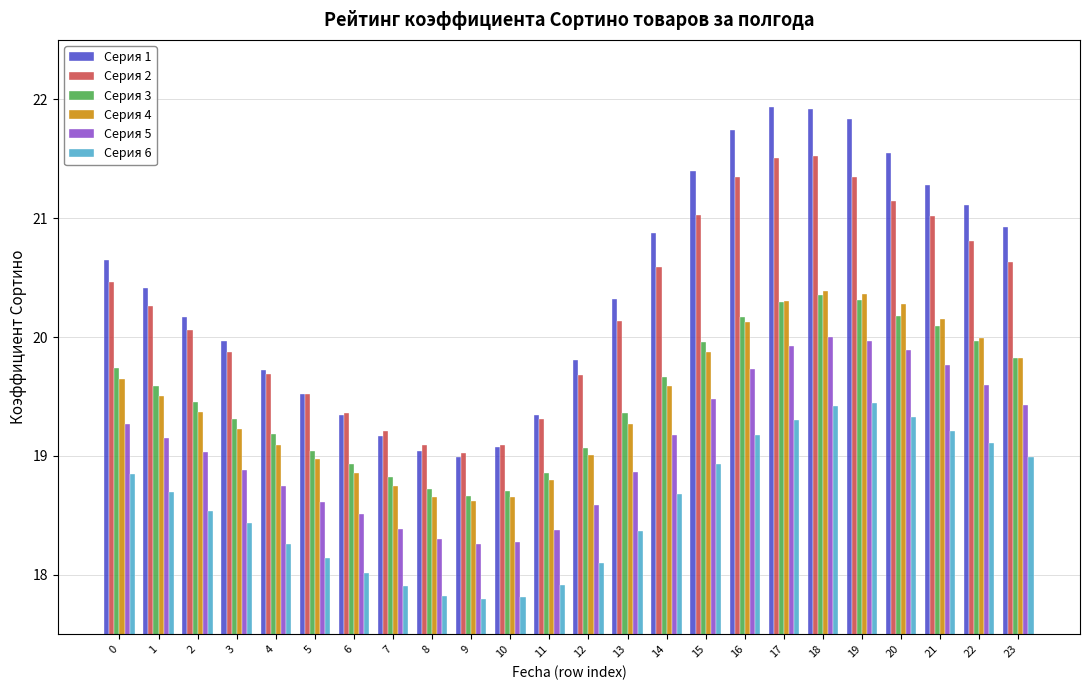

Is it true that Серия 4 equals 7.4 at 11?

False